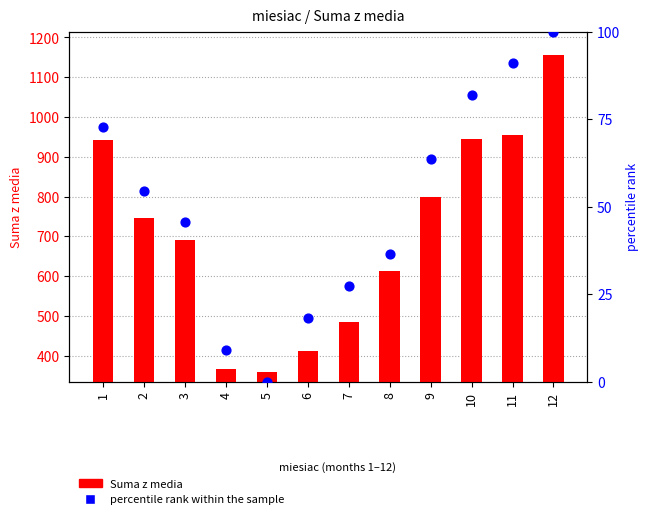

Which series reaches the minimum Y coordinate?

percentile rank within the sample